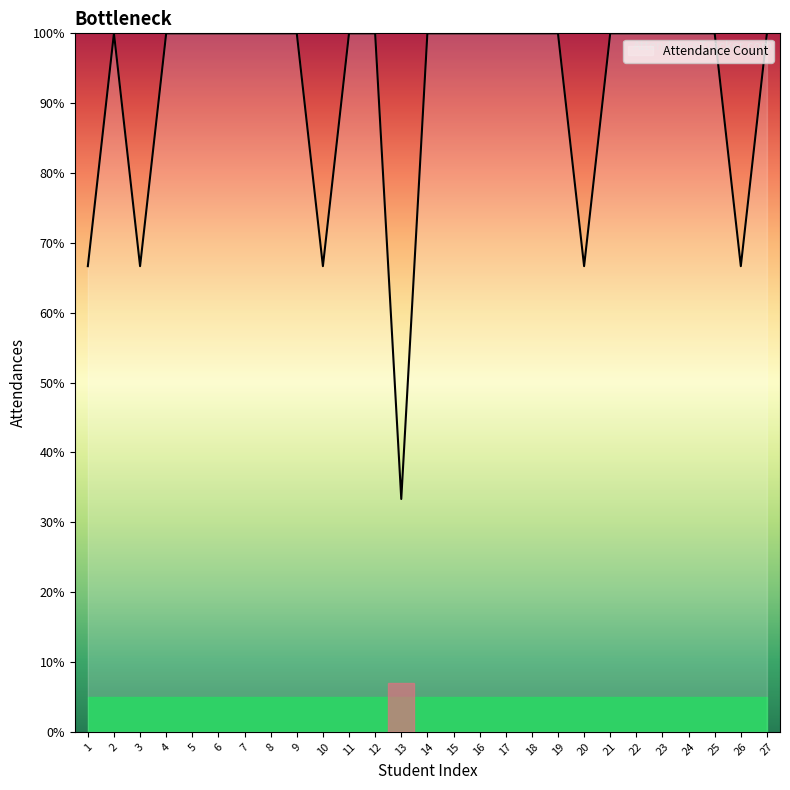

What is the smallest value displayed?

33.3